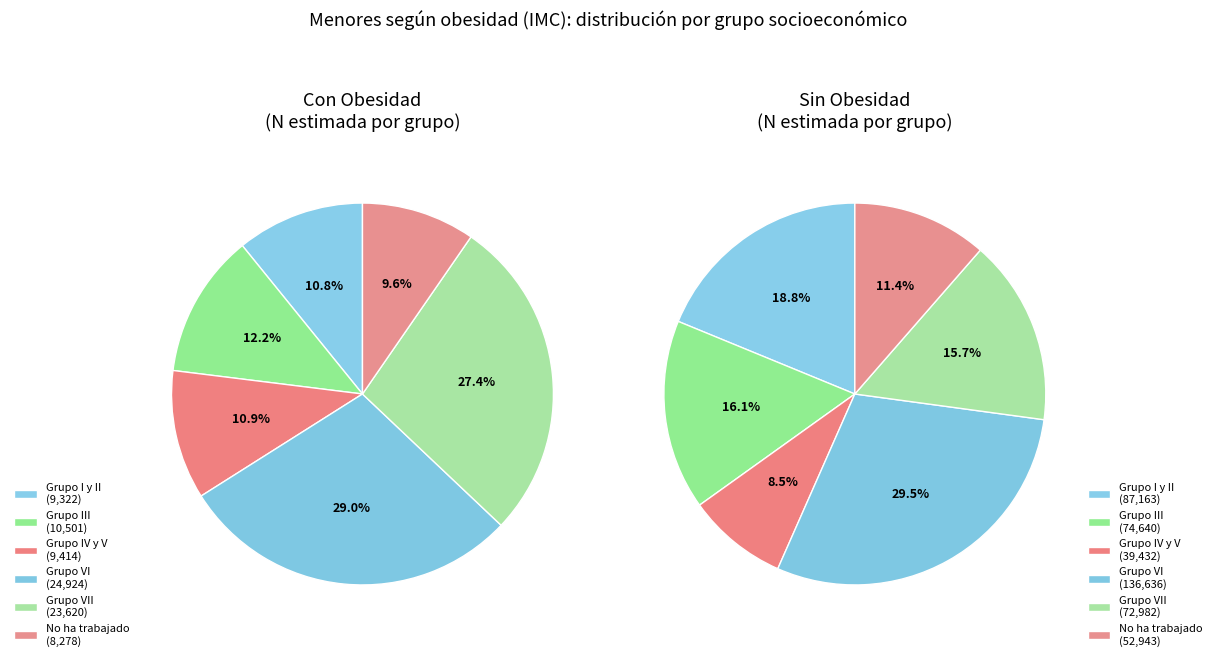

Is the sum of Grupo III and Grupo VII greater than half?

No